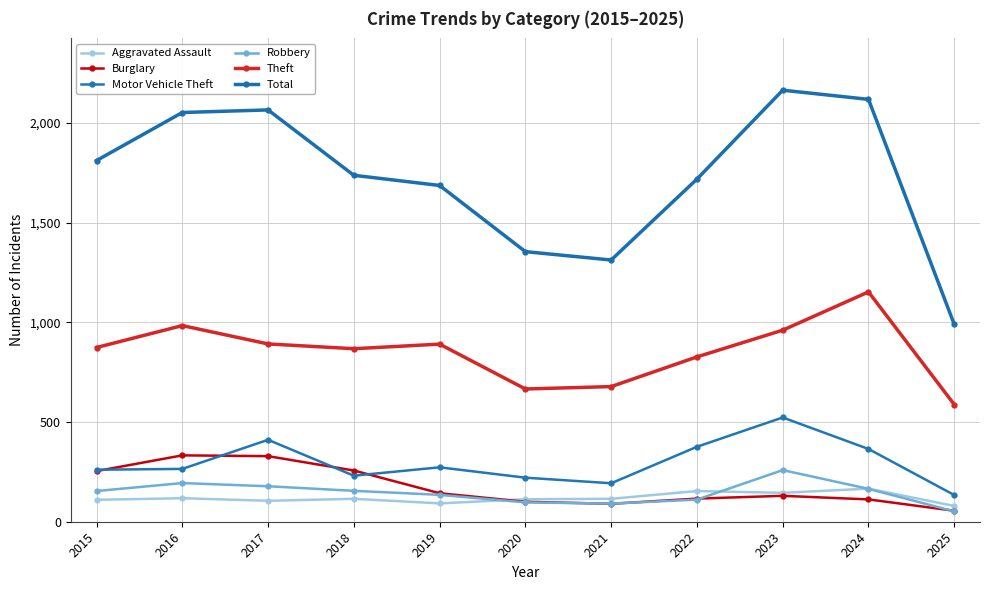

Which label corresponds to the smallest value in the chart?

2025